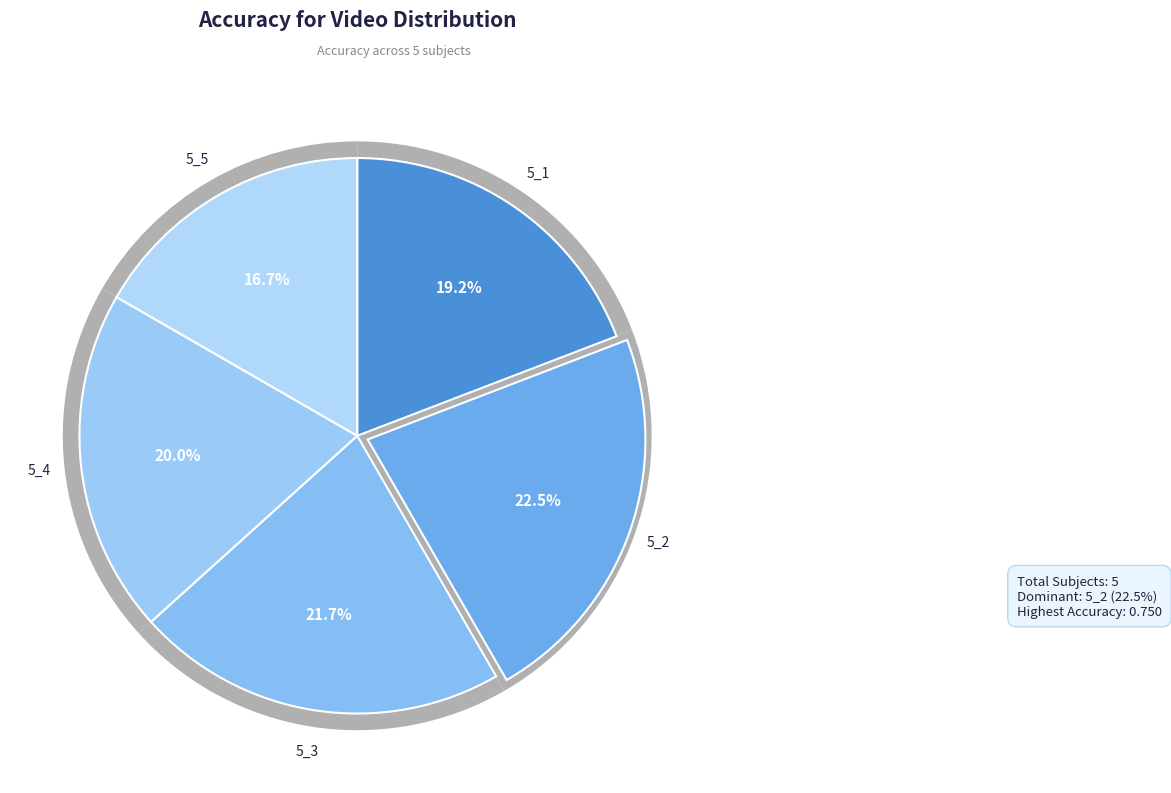

Which has a higher value, 5_4 or 5_3?

5_3